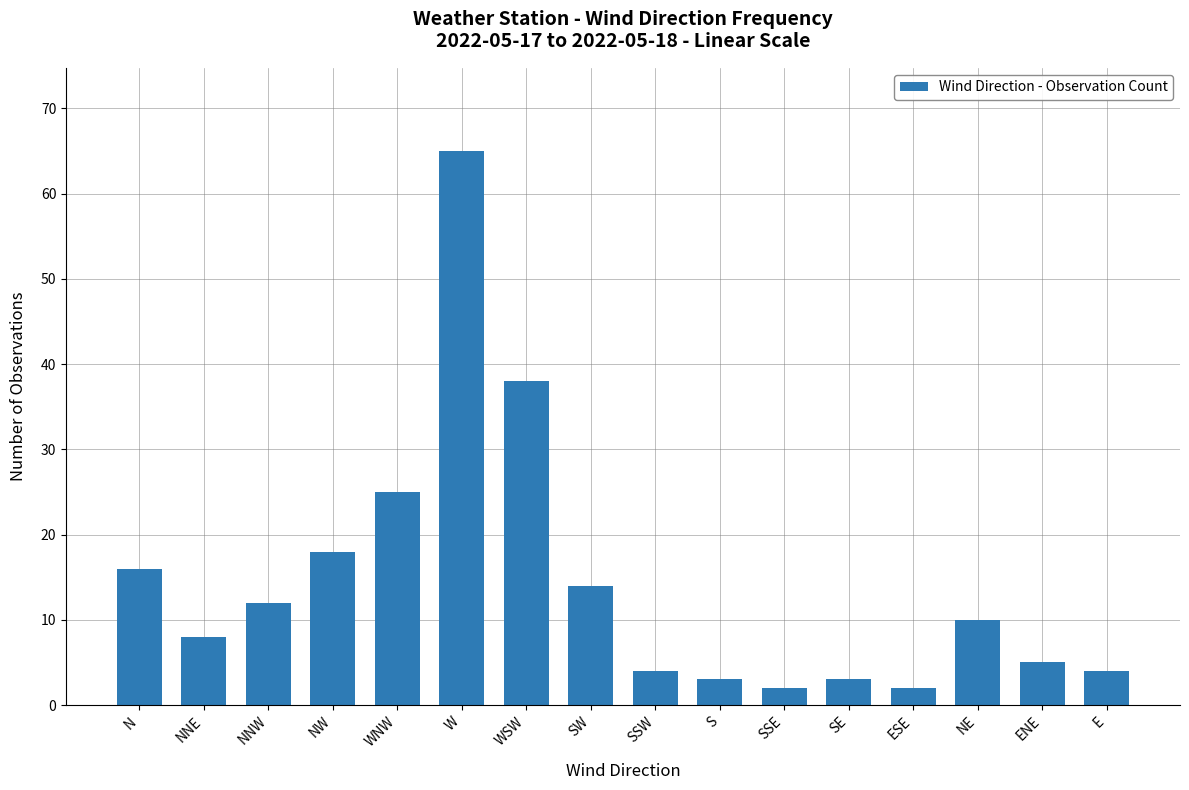

What is the change in value from WNW to NE?

-15